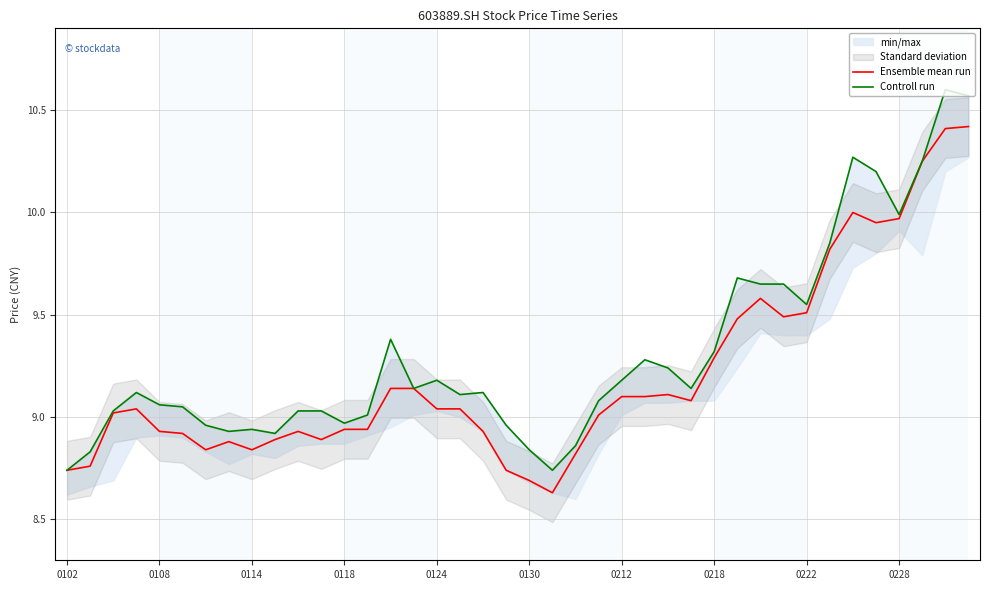

How many categories are shown in the chart?

40